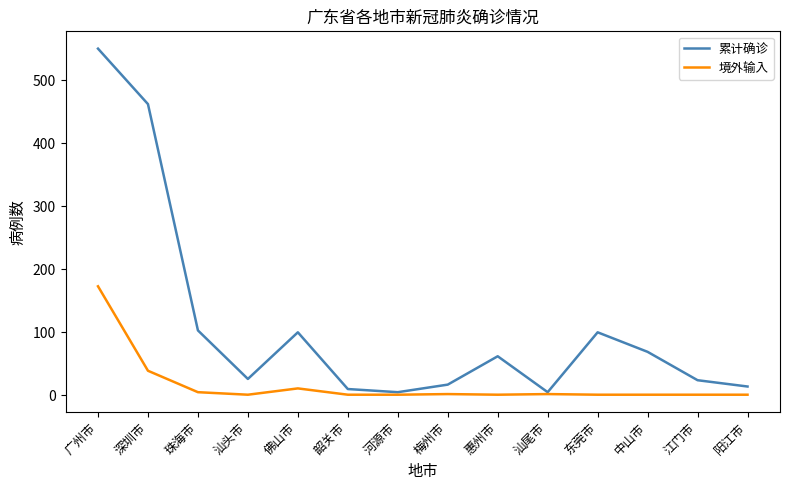

At which category is the sum across all series the highest?

广州市